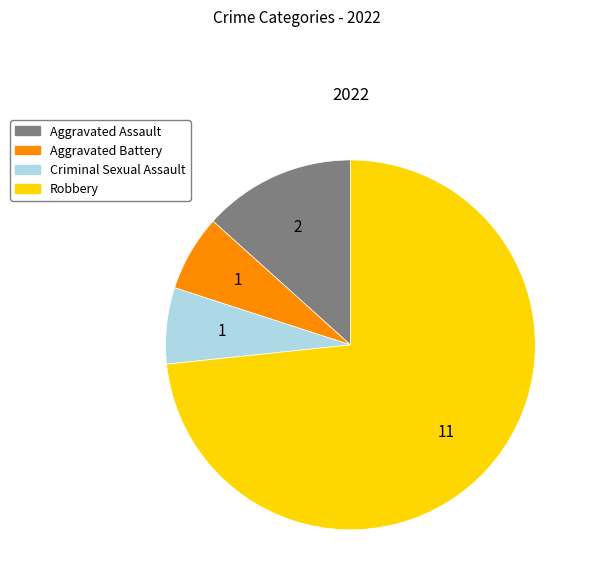

Which category has the biggest portion of the pie?

Robbery